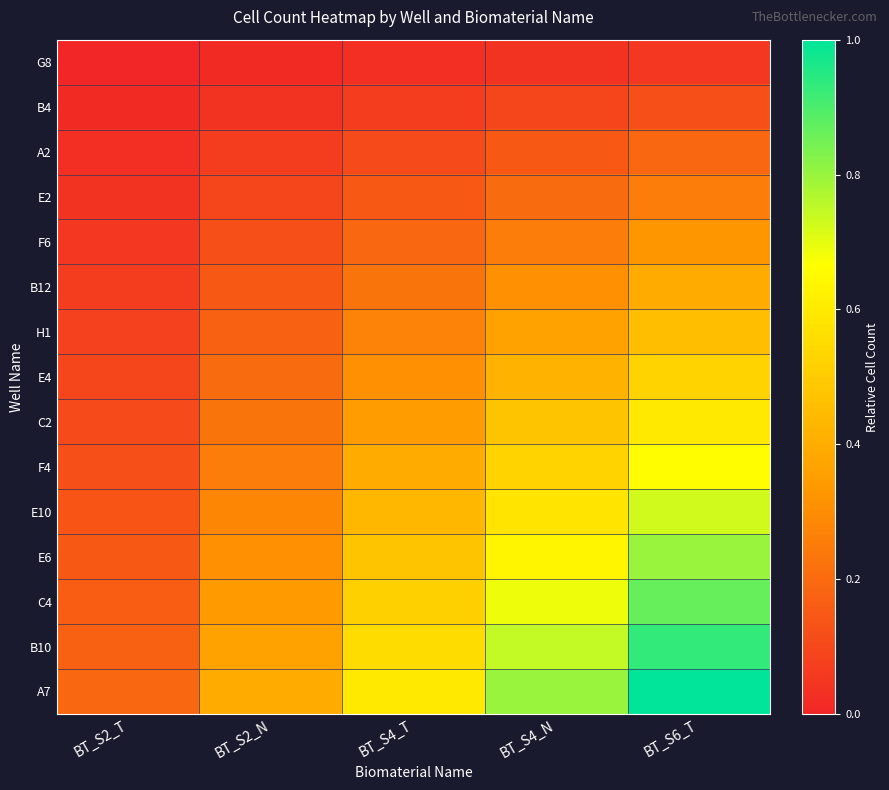

Reading left to right, list all the values displayed in this chart.

G8: BT_S2_T=0.0	BT_S2_N=0.0	BT_S4_T=0.0	BT_S4_N=0.0	BT_S6_T=0.1
B4: BT_S2_T=0.0	BT_S2_N=0.0	BT_S4_T=0.1	BT_S4_N=0.1	BT_S6_T=0.1
A2: BT_S2_T=0.0	BT_S2_N=0.1	BT_S4_T=0.1	BT_S4_N=0.1	BT_S6_T=0.2
E2: BT_S2_T=0.0	BT_S2_N=0.1	BT_S4_T=0.1	BT_S4_N=0.2	BT_S6_T=0.3
F6: BT_S2_T=0.1	BT_S2_N=0.1	BT_S4_T=0.2	BT_S4_N=0.3	BT_S6_T=0.3
B12: BT_S2_T=0.1	BT_S2_N=0.1	BT_S4_T=0.2	BT_S4_N=0.3	BT_S6_T=0.4
H1: BT_S2_T=0.1	BT_S2_N=0.2	BT_S4_T=0.3	BT_S4_N=0.4	BT_S6_T=0.5
E4: BT_S2_T=0.1	BT_S2_N=0.2	BT_S4_T=0.3	BT_S4_N=0.4	BT_S6_T=0.5
C2: BT_S2_T=0.1	BT_S2_N=0.2	BT_S4_T=0.4	BT_S4_N=0.5	BT_S6_T=0.6
F4: BT_S2_T=0.1	BT_S2_N=0.3	BT_S4_T=0.4	BT_S4_N=0.5	BT_S6_T=0.7
E10: BT_S2_T=0.1	BT_S2_N=0.3	BT_S4_T=0.4	BT_S4_N=0.6	BT_S6_T=0.7
E6: BT_S2_T=0.1	BT_S2_N=0.3	BT_S4_T=0.5	BT_S4_N=0.6	BT_S6_T=0.8
C4: BT_S2_T=0.2	BT_S2_N=0.3	BT_S4_T=0.5	BT_S4_N=0.7	BT_S6_T=0.9
B10: BT_S2_T=0.2	BT_S2_N=0.4	BT_S4_T=0.6	BT_S4_N=0.7	BT_S6_T=0.9
A7: BT_S2_T=0.2	BT_S2_N=0.4	BT_S4_T=0.6	BT_S4_N=0.8	BT_S6_T=1.0